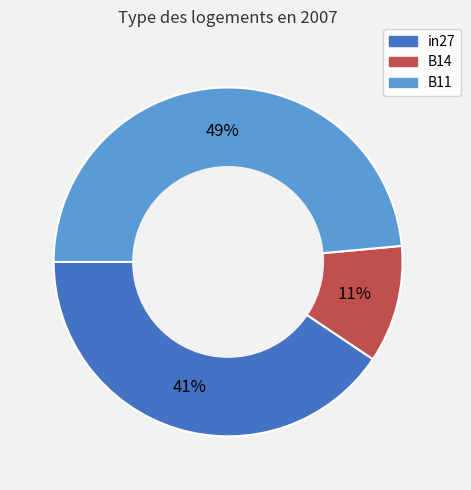

How many segments does this pie chart have?

3